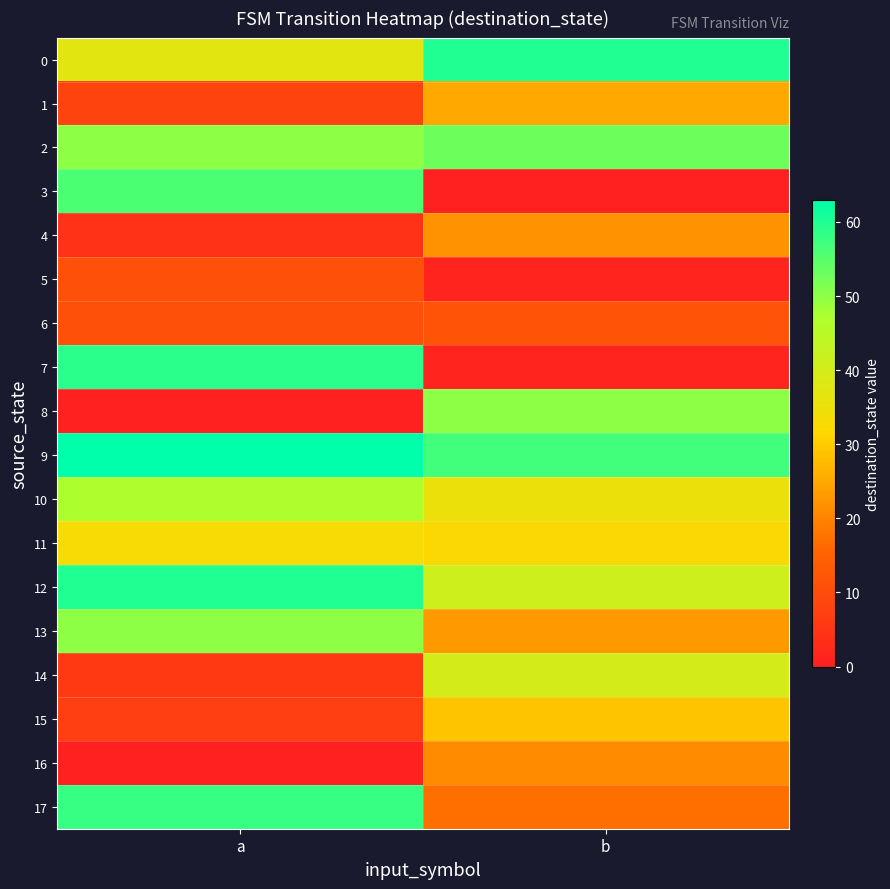

Reading right to left, extract all data points from this chart.

0: b=60	a=37
1: b=25	a=8
2: b=53	a=50
3: b=0	a=56
4: b=22	a=4
5: b=1	a=11
6: b=12	a=11
7: b=1	a=59
8: b=50	a=0
9: b=57	a=63
10: b=35	a=47
11: b=32	a=33
12: b=41	a=60
13: b=23	a=50
14: b=40	a=6
15: b=29	a=7
16: b=21	a=0
17: b=17	a=58